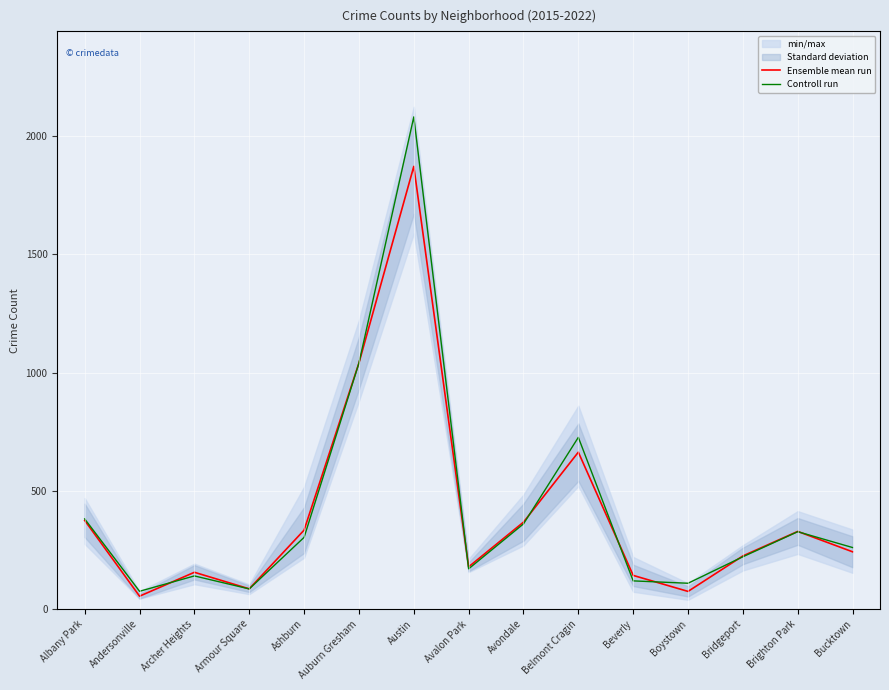

Is this an area chart (filled region under the line)?

No